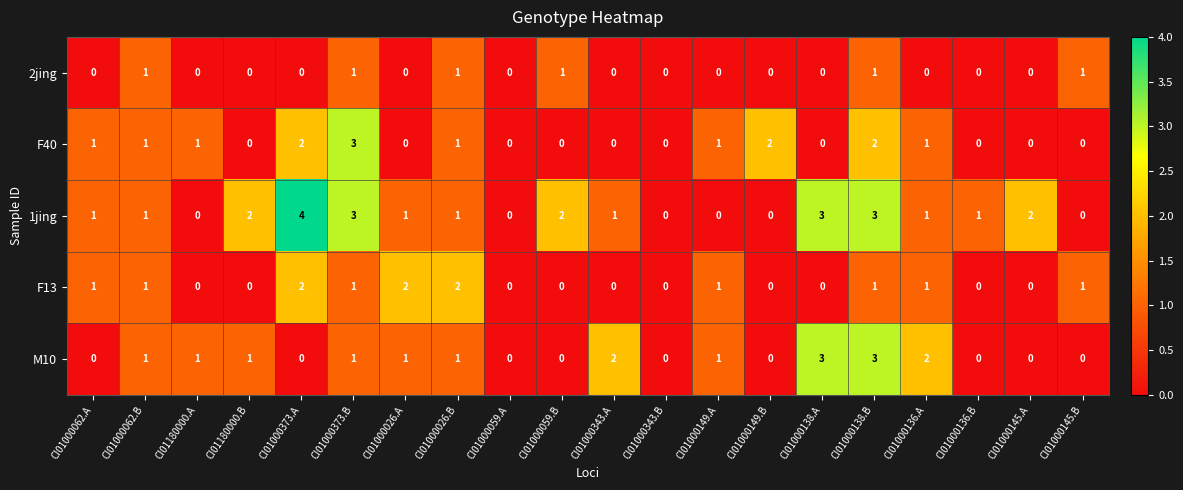

Is it true that 1jing equals 5 at CI01000138.B?

False